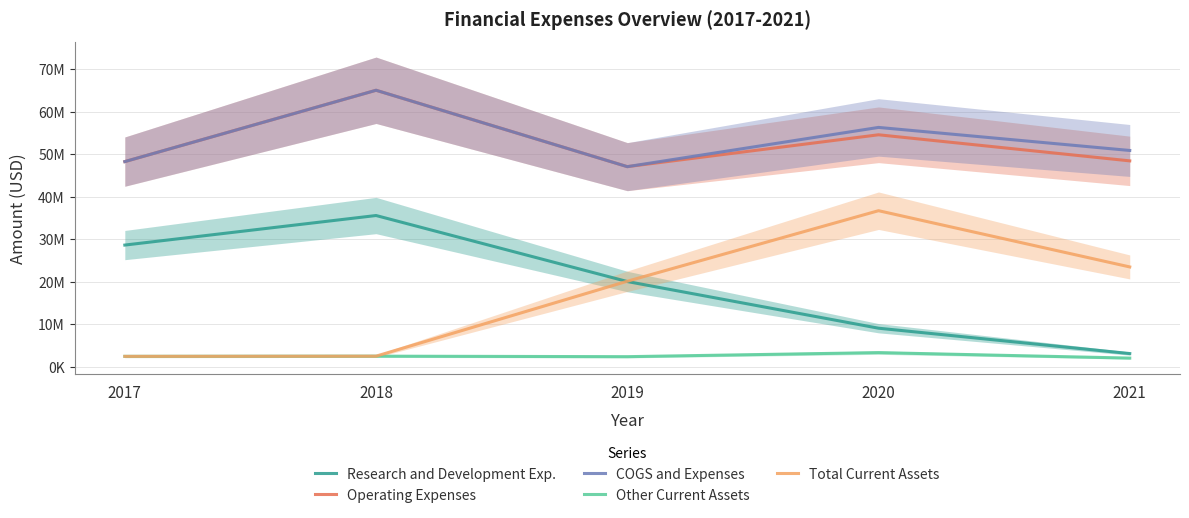

What is the approximate value of Operating Expenses at 2019, to the nearest 50?

47073000